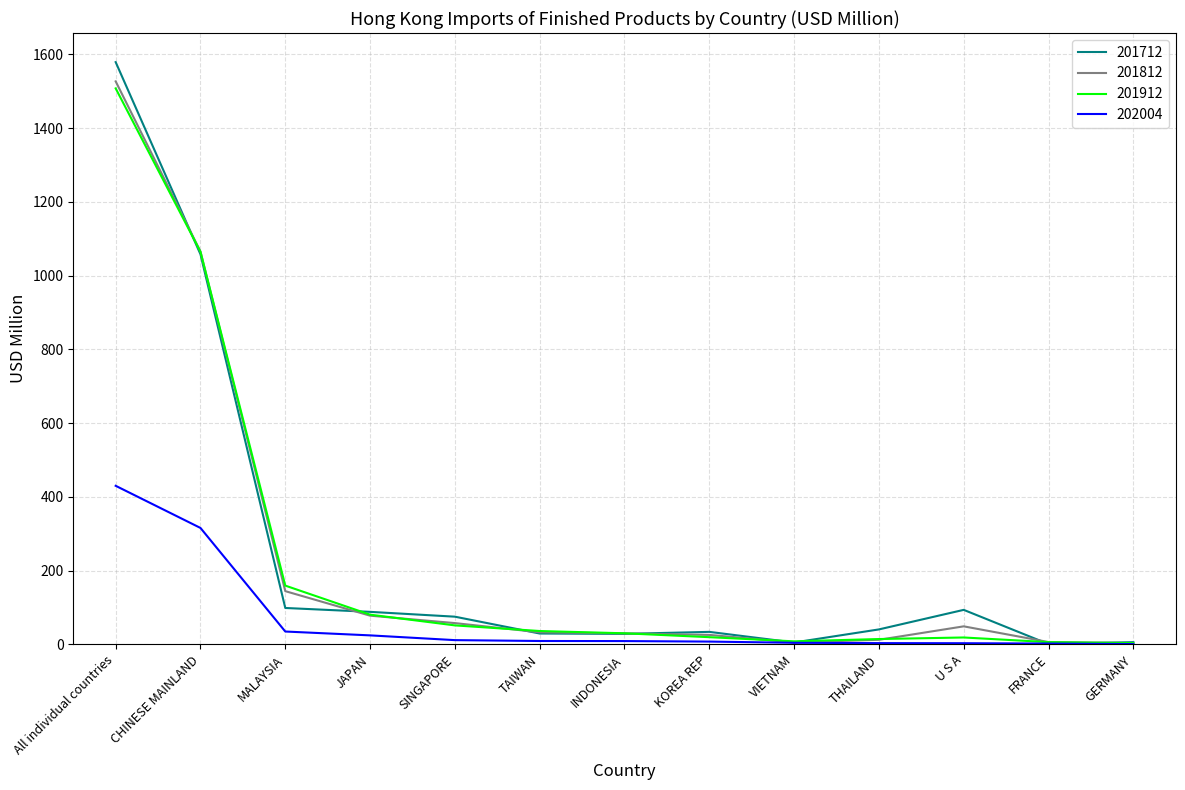

What is the sum of all 201912 values?

3001.7